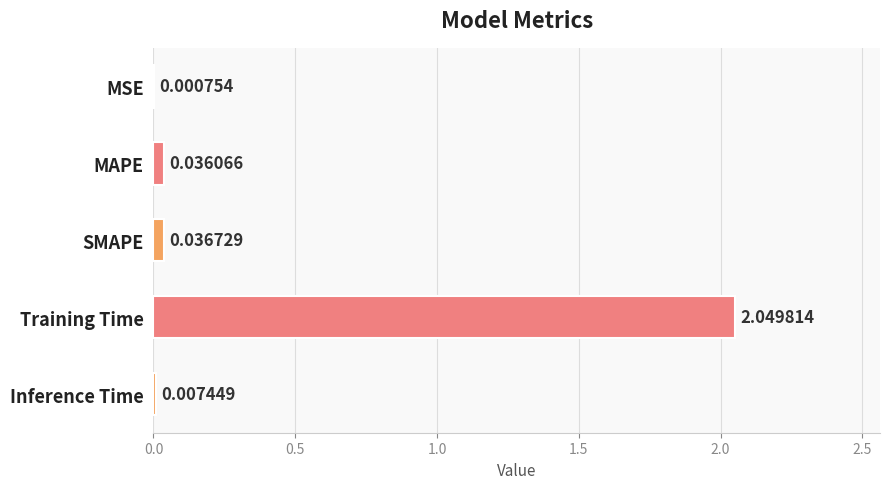

Are the bars horizontal?

Yes